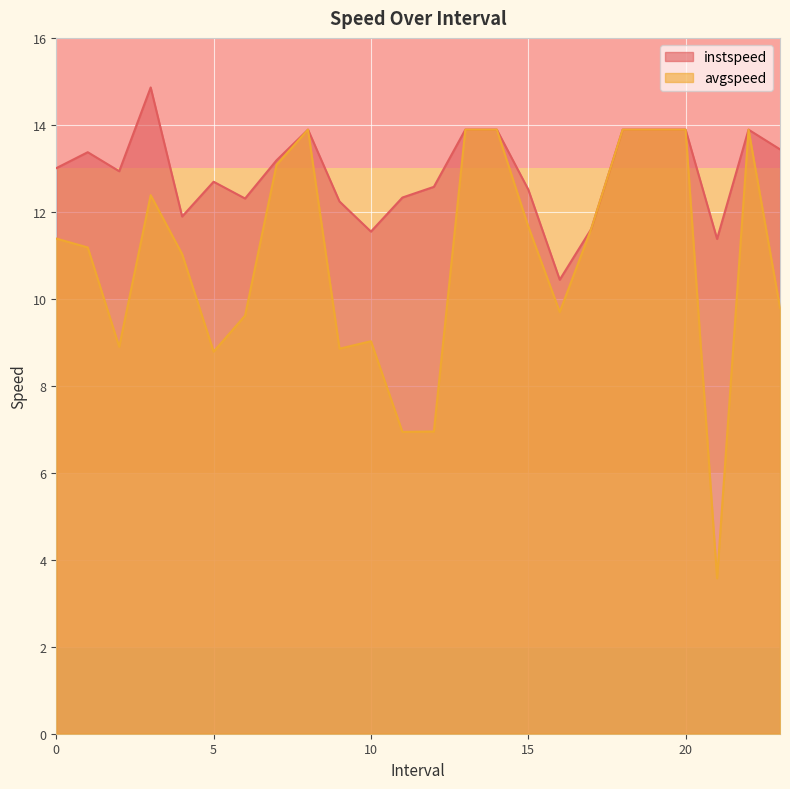

What is the approximate value of instspeed at 11.0?

12.3